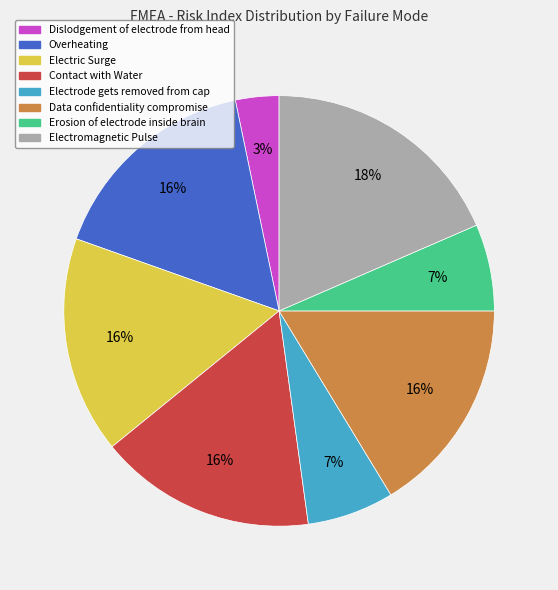

To the nearest percent, what is the difference between the largest and smallest slice percentages?

15%